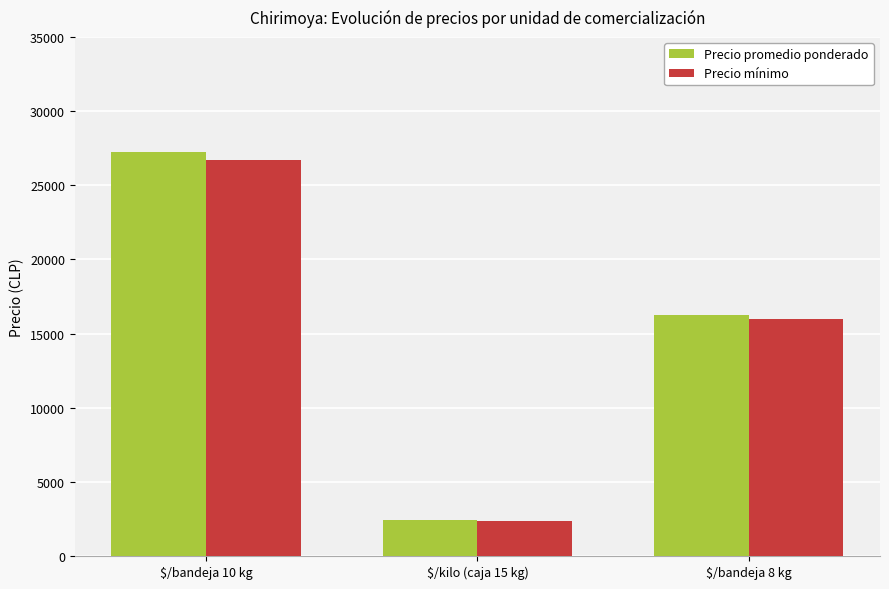

True or false: Precio mínimo has a value of 16000 at $/bandeja 8 kg.

True